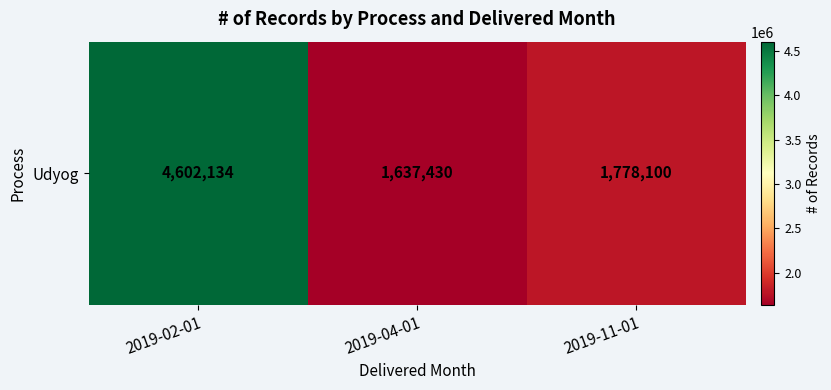

Approximately how many times larger is the value at 2019-11-01 compared to 2019-02-01?

0.4